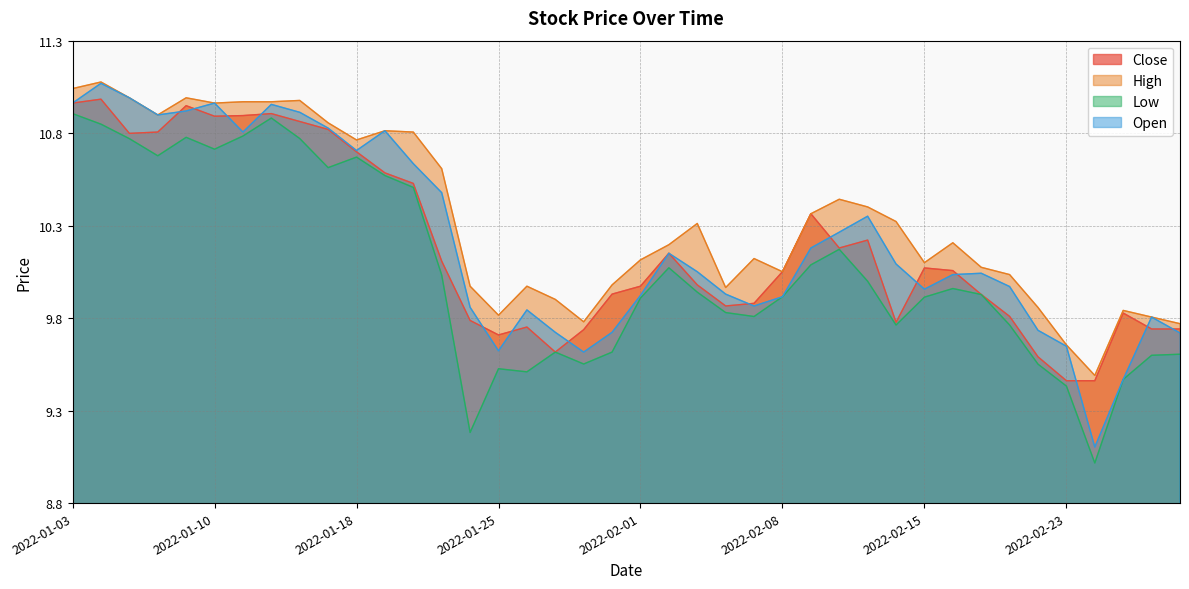

Is the value of Open at 2022-01-20 greater than the value of Close at 2022-01-26?

Yes